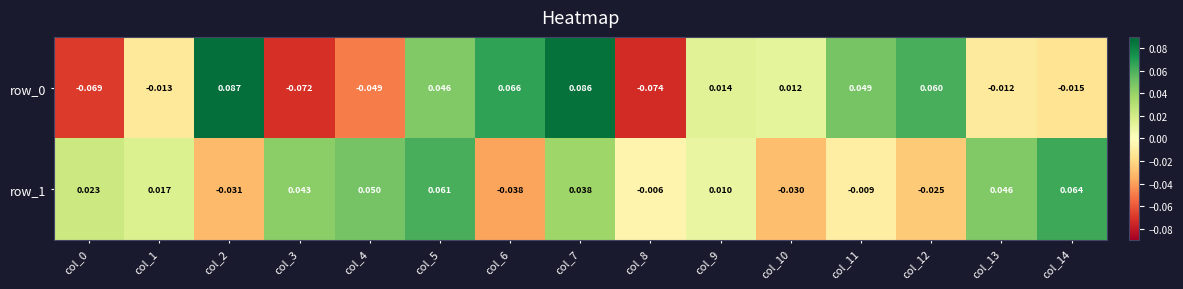

What is the sum of all row_1 values?

0.2